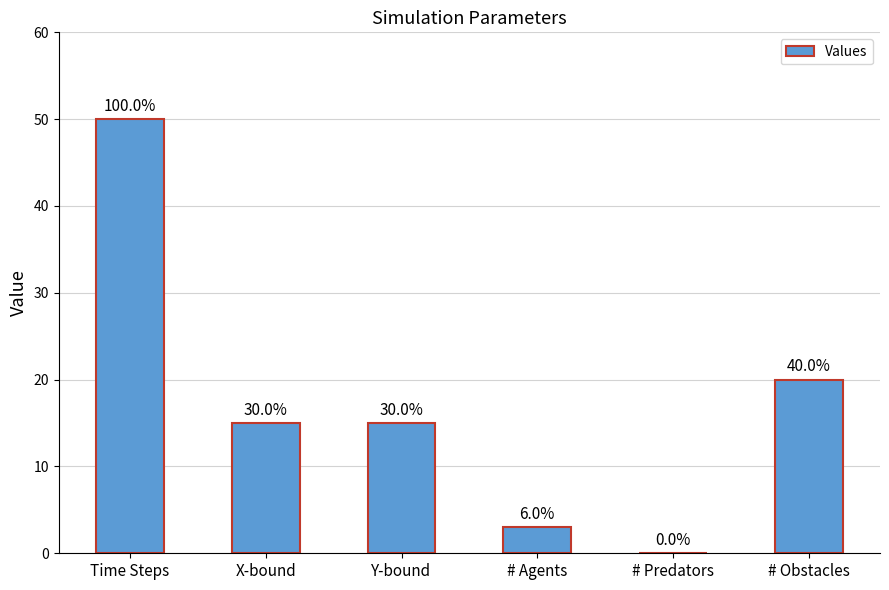

What is the ratio of the value at # Agents to the value at # Obstacles?

0.1